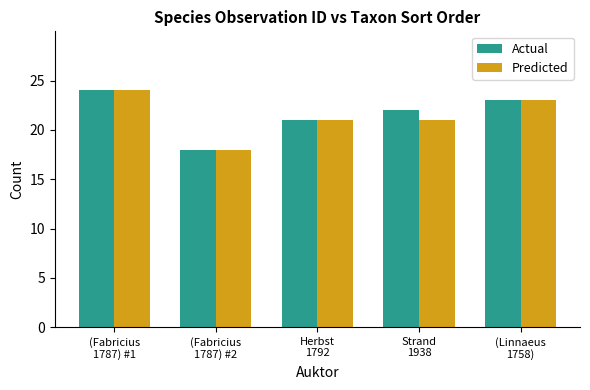

What is the total value across all series at (Fabricius
1787) #1?

48